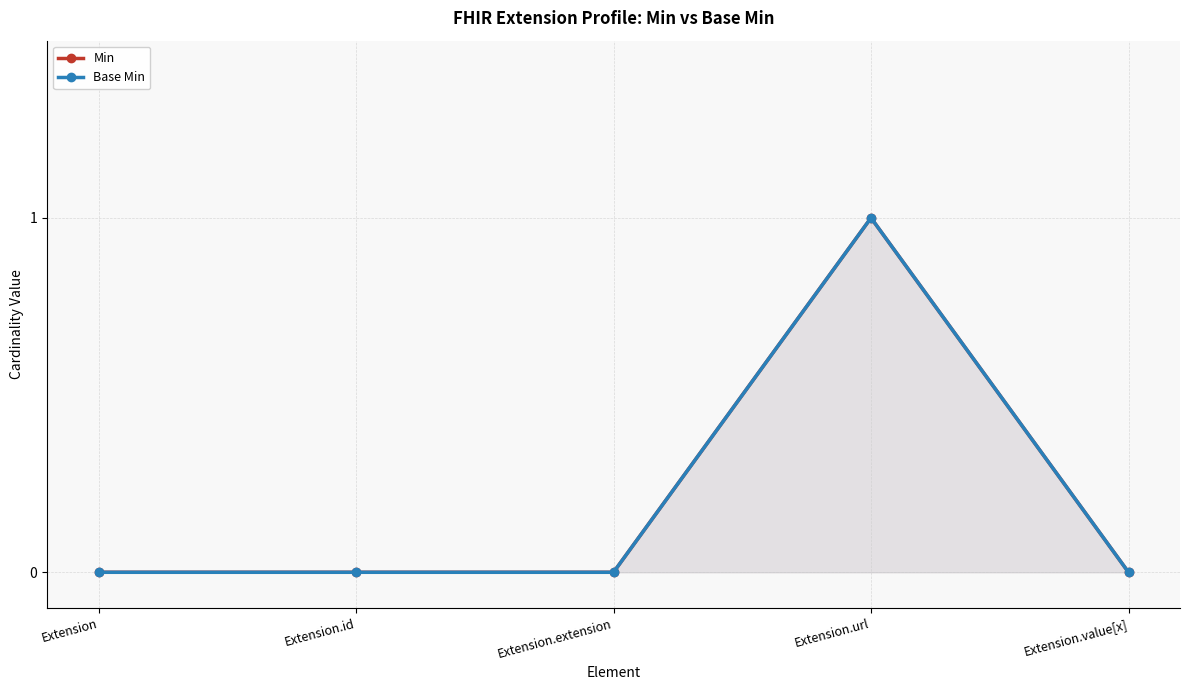

Count the Min values in the range 0 to 1.

5